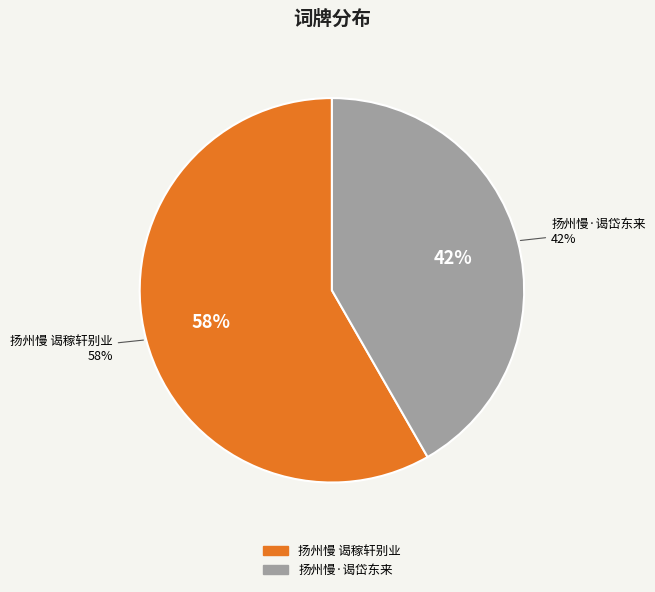

What is the majority slice?

扬州慢 谒稼轩别业